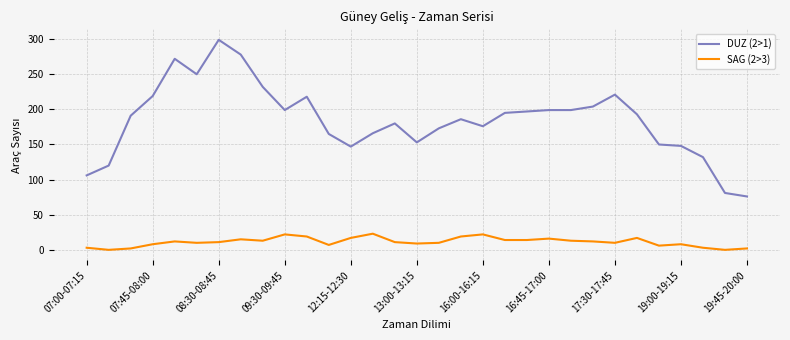

True or false: DUZ (2>1) and SAG (2>3) intersect in this chart.

False